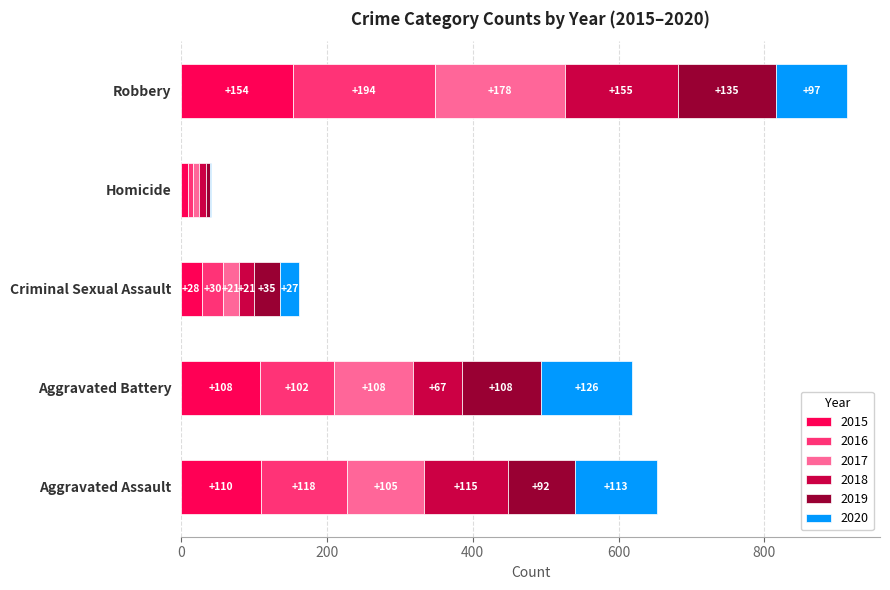

At which label is 2015 closest to 81?

Aggravated Battery